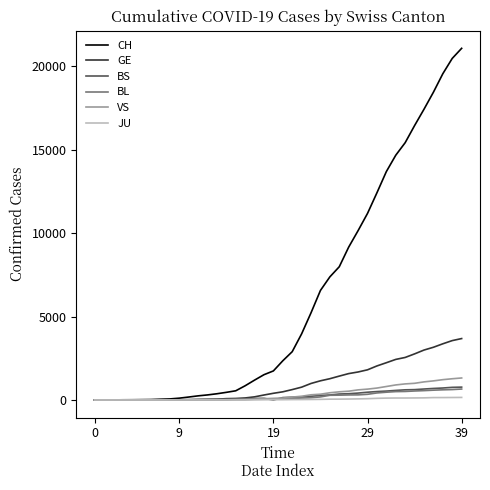

How many distinct data groups are displayed?

6